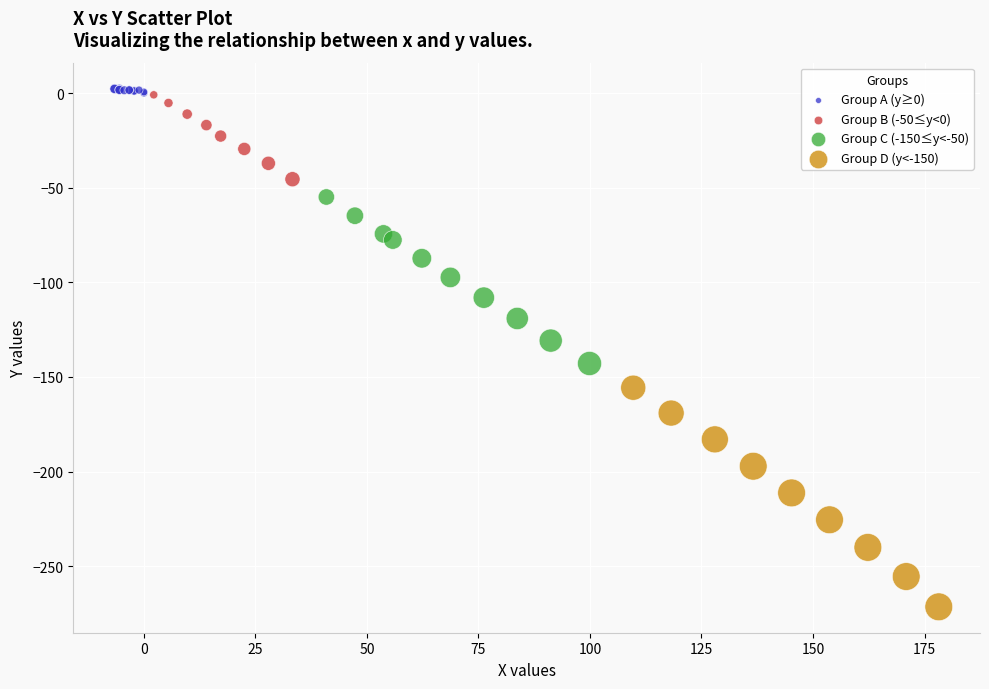

Which series has the widest spread of Y values?

Group D (y<-150)